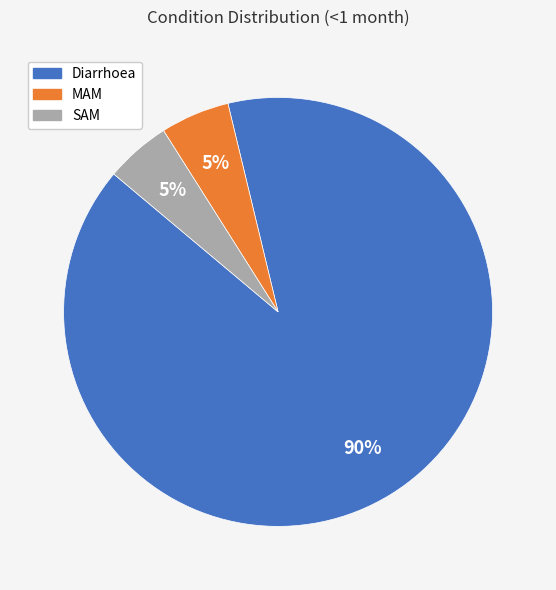

How many segments does this pie chart have?

3